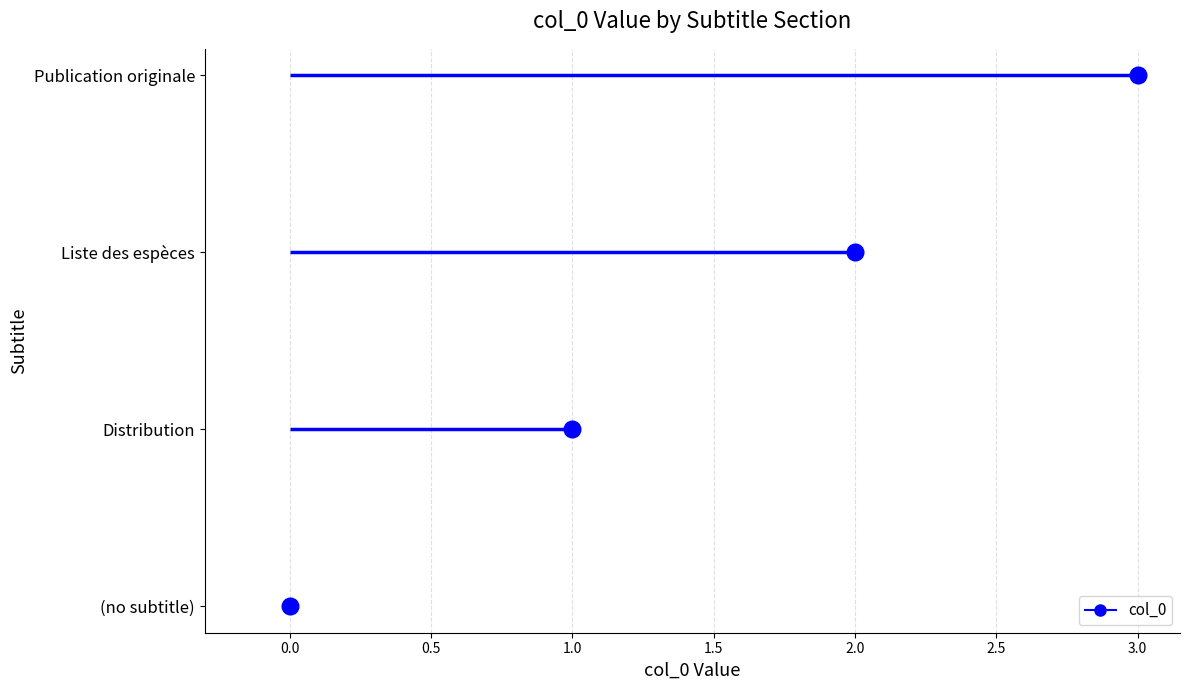

Which has a higher value, (no subtitle) or Distribution?

Distribution